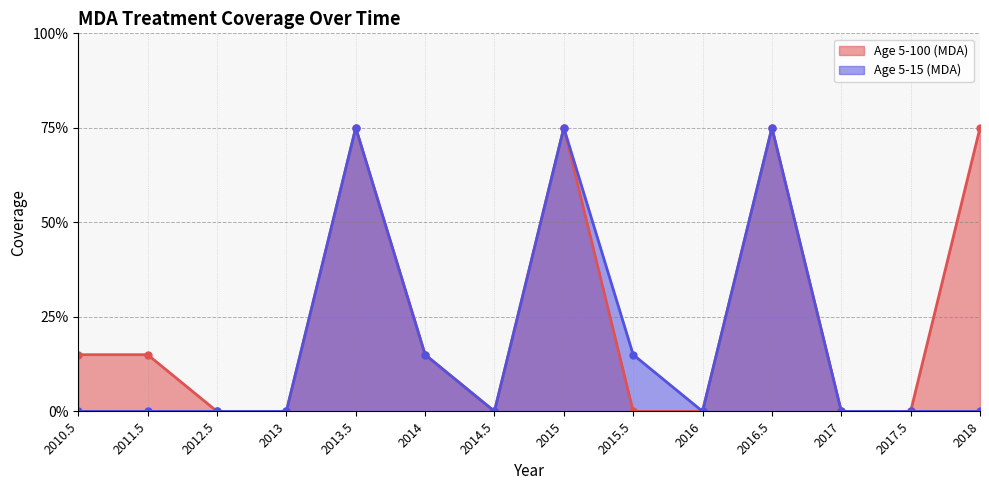

True or false: Age 5-15 (MDA) has a value of -0.4 at 2017.

False